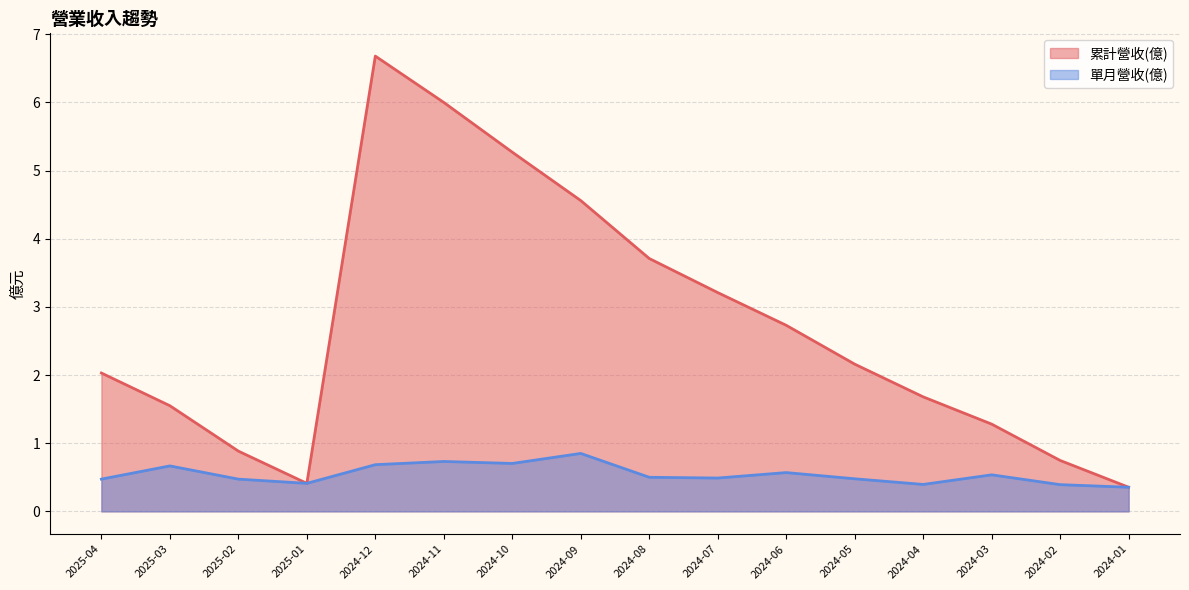

What is the lowest value of the 單月營收(億) series?

0.4